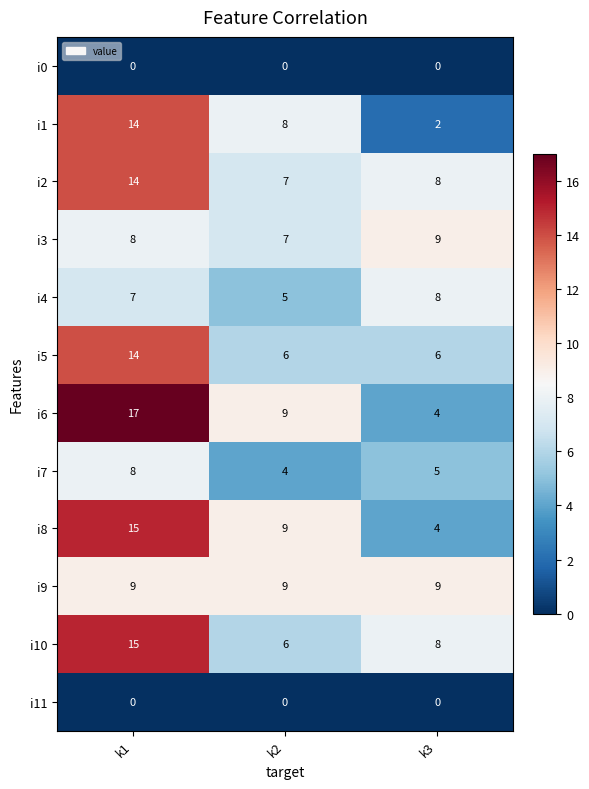

Where is i2 nearest to the value 10?

k3